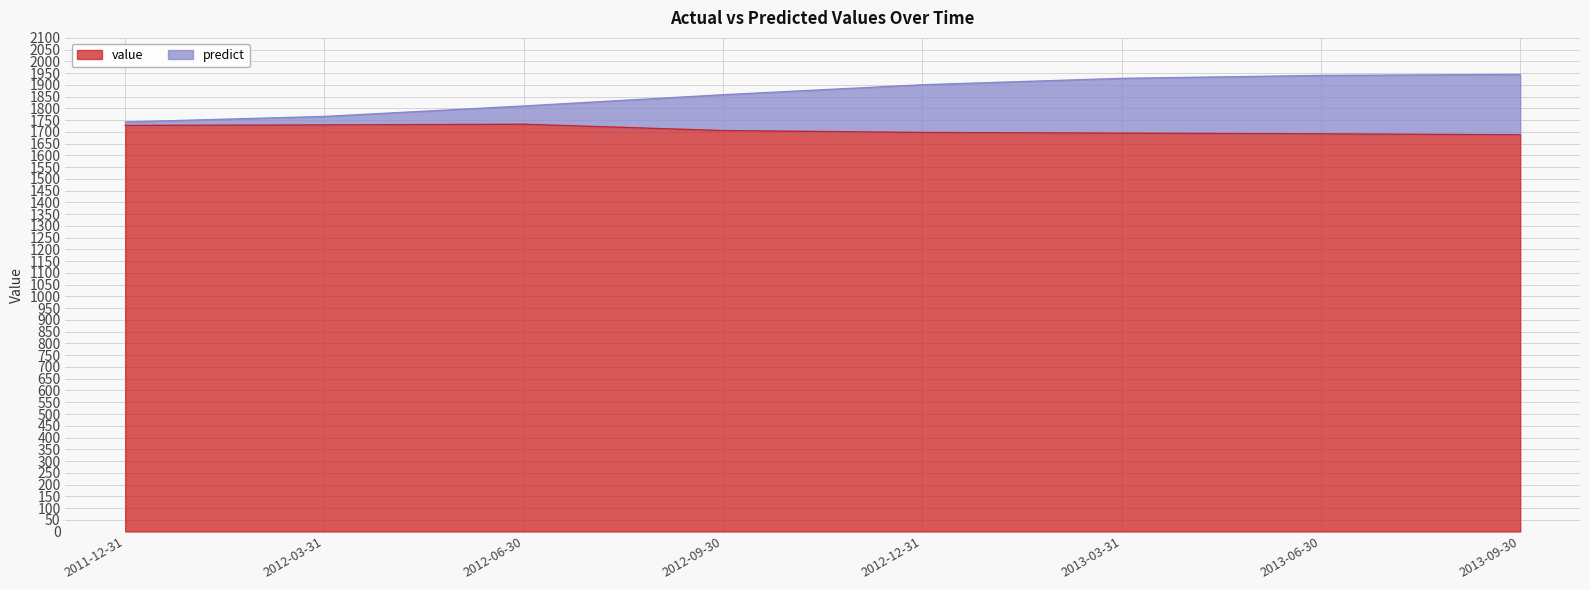

What is the label of the 7th point from the left?

2013-06-30